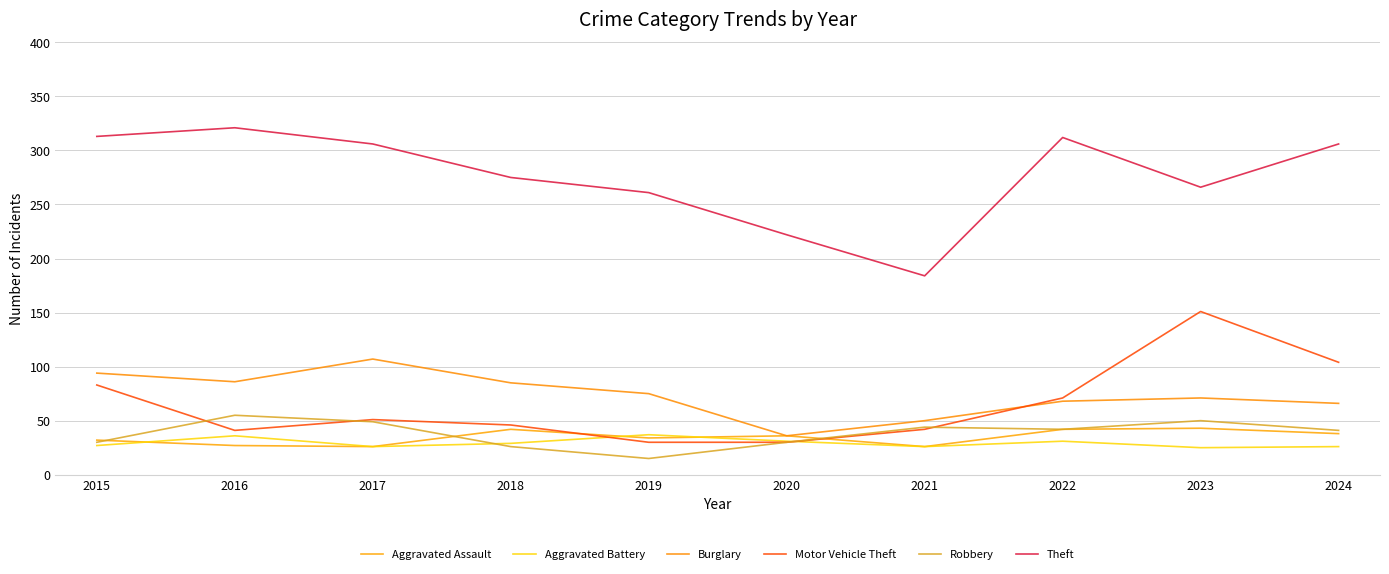

What are all the series names shown in the legend?

Aggravated Assault, Aggravated Battery, Burglary, Motor Vehicle Theft, Robbery, Theft